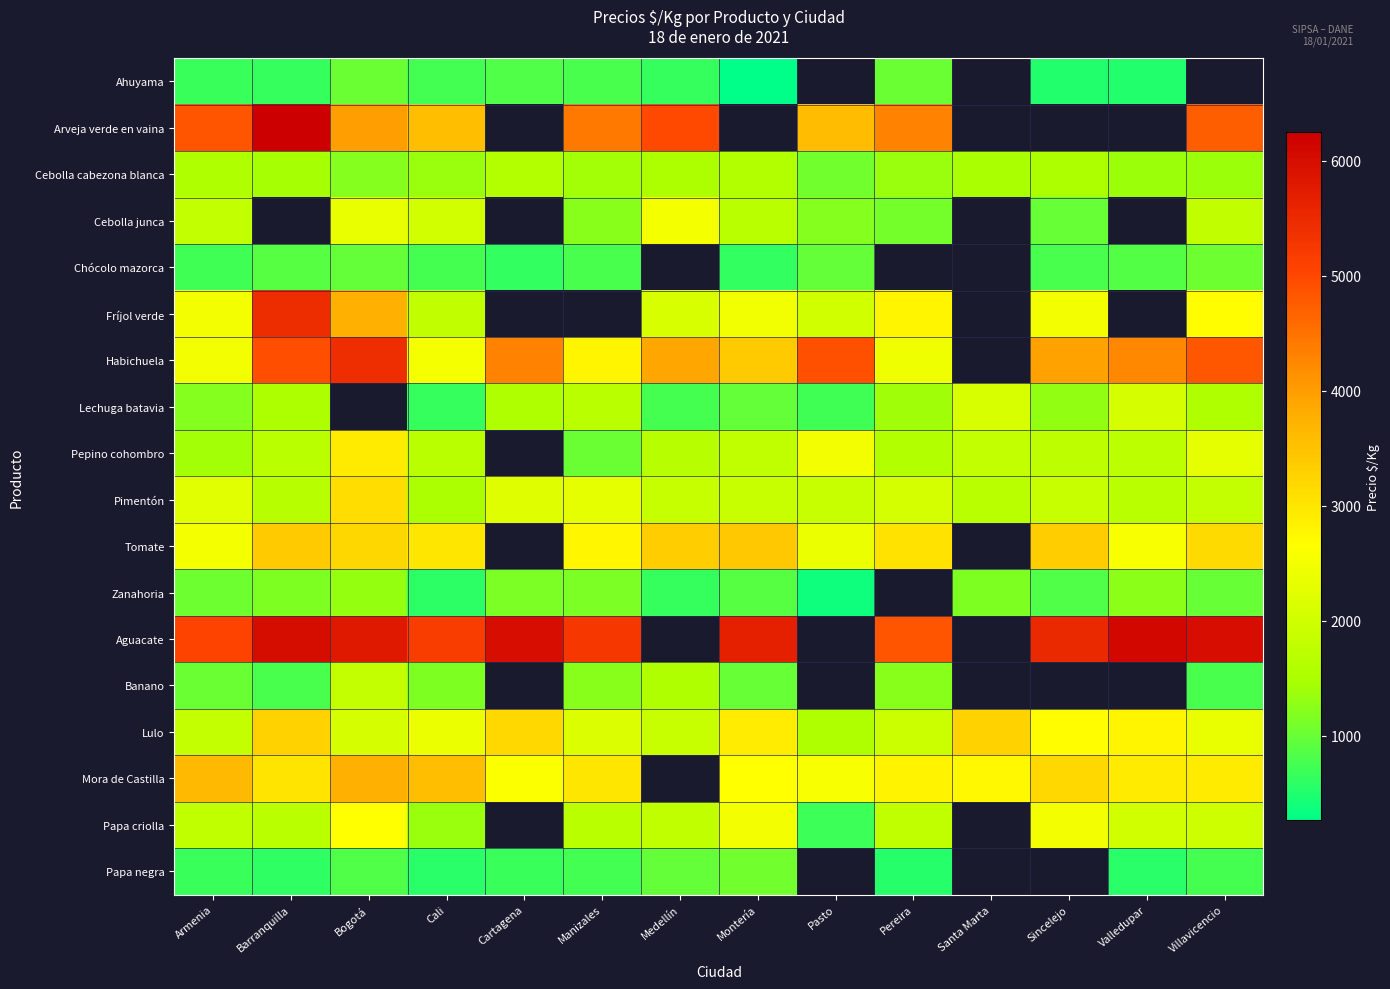

What is the difference between the Mora de Castilla values at Cartagena and Bogotá?

1137.0